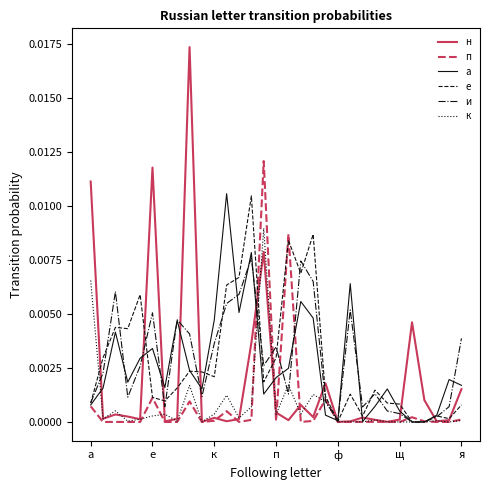

After their last crossing, which series has the higher values: е or п?

е